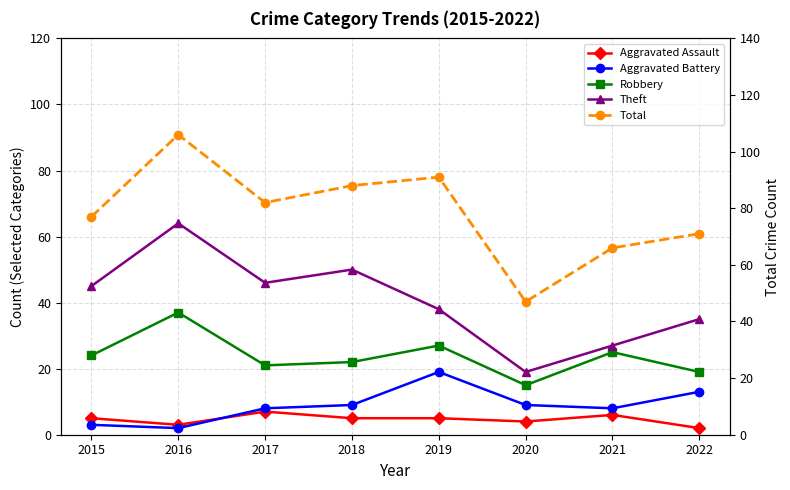

Between 2018 and 2021, which series saw the biggest shift?

Theft